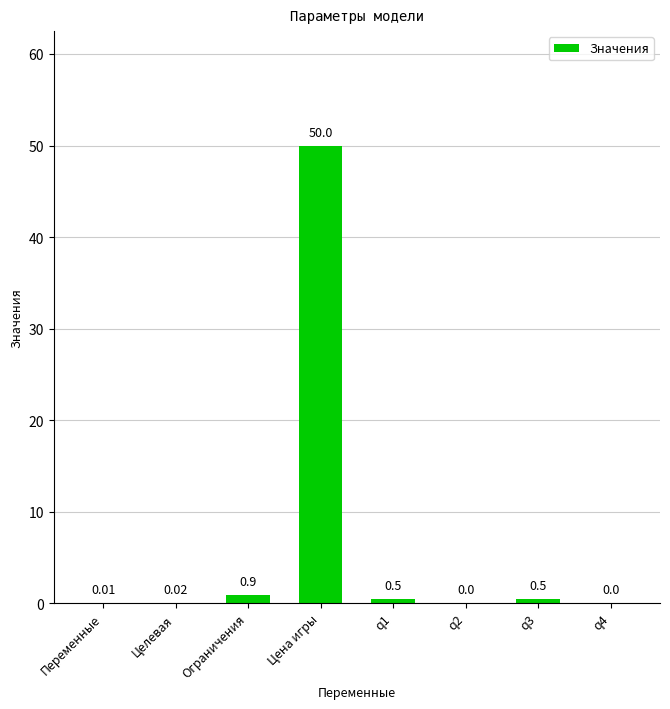

What is the sum of all values?

51.9